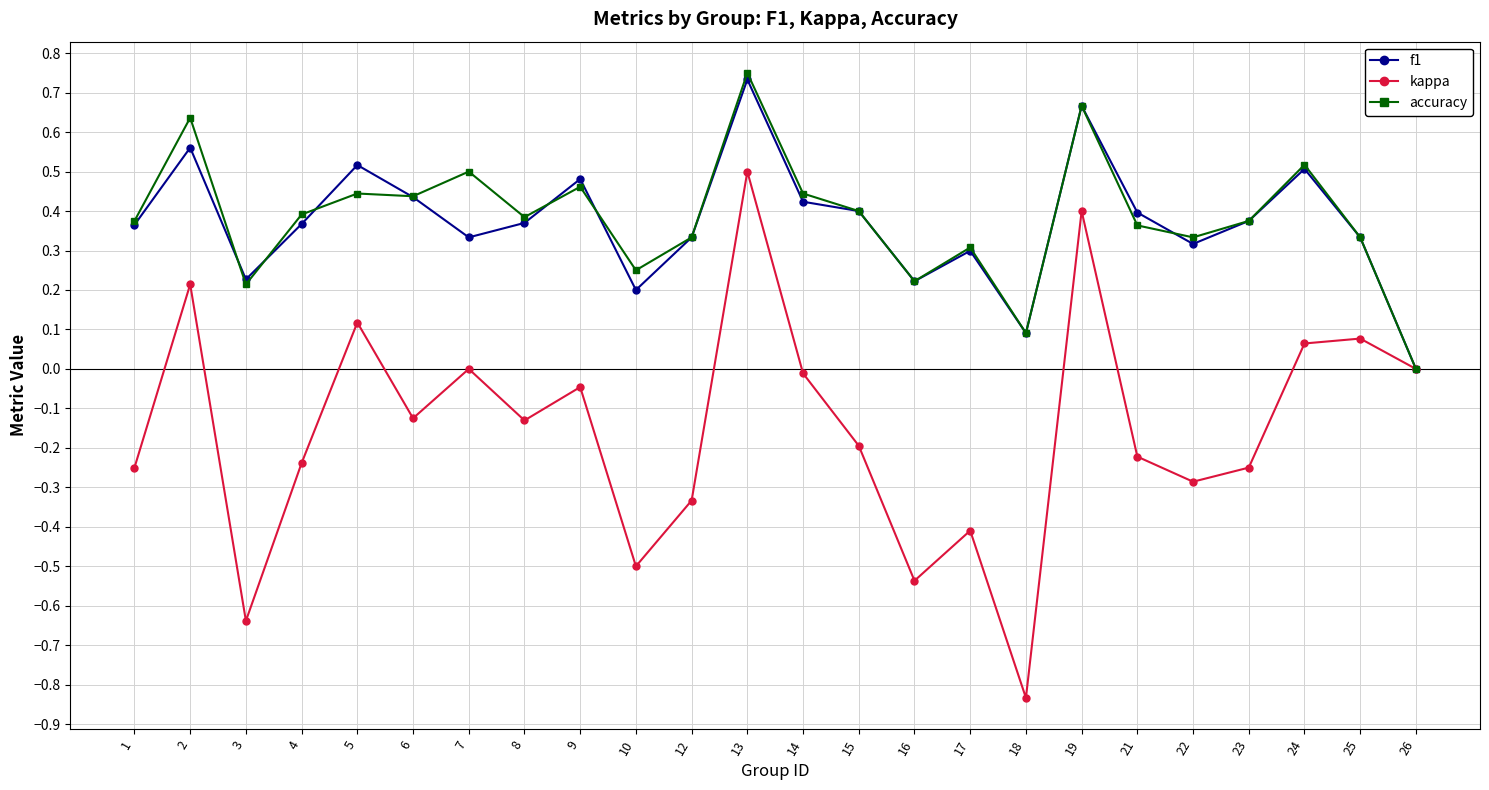

At which category does accuracy reach its first local valley?

3